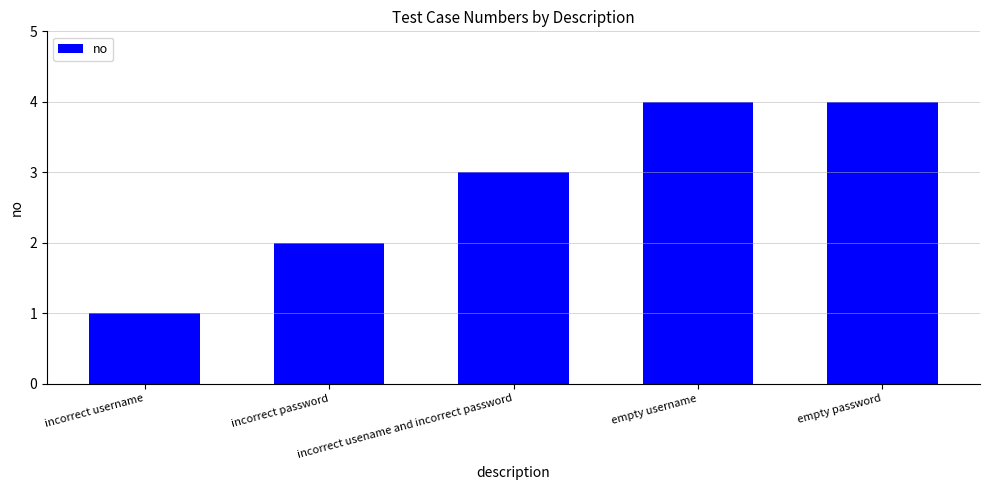

What is the average value?

3